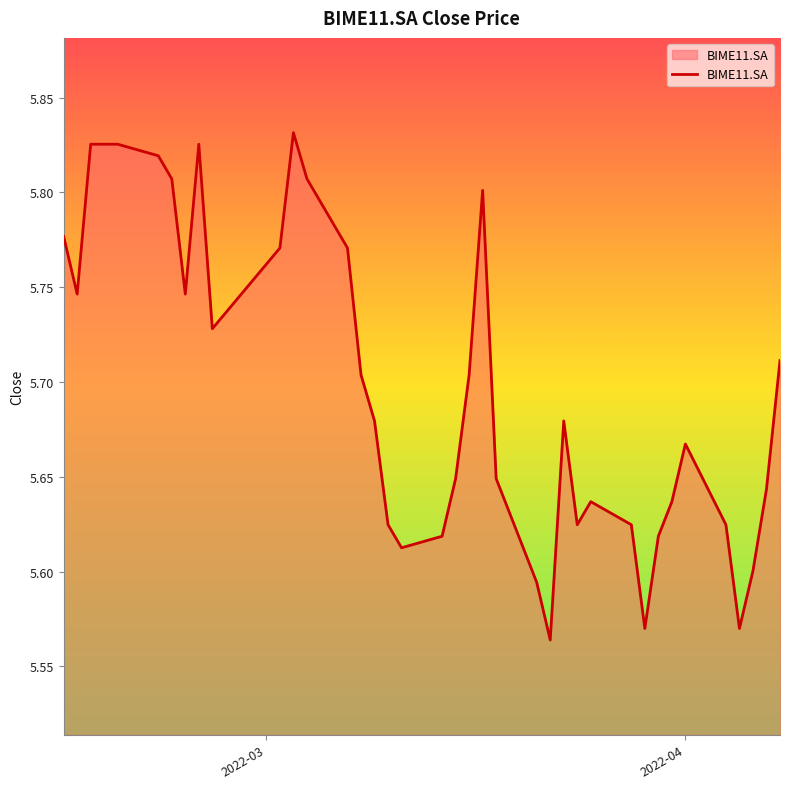

Rank the categories by value from lowest to highest.

2022-03-22, 2022-03-29, 2022-04-05, 2022-03-21, 2022-04-06, 2022-03-11, 2022-03-14, 2022-03-30, 2022-03-10, 2022-03-24, 2022-03-28, 2022-04-04, 2022-03-25, 2022-03-31, 2022-04-07, 2022-03-15, 2022-03-18, 2022-04-01, 2022-03-09, 2022-03-23, 2022-03-08, 2022-03-16, 2022-04-08, 2022-02-25, 2022-02-15, 2022-02-23, 2022-03-02, 2022-03-07, 2022-02-14, 2022-03-17, 2022-02-22, 2022-03-04, 2022-02-21, 2022-02-16, 2022-02-17, 2022-02-18, 2022-02-24, 2022-03-03